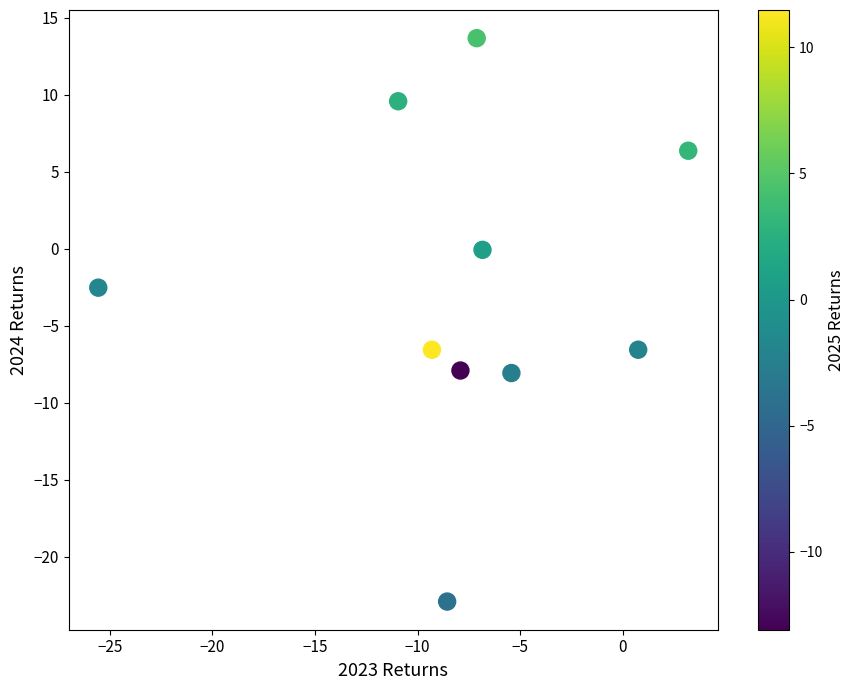

What is the range of Y values (max minus min)?

36.6